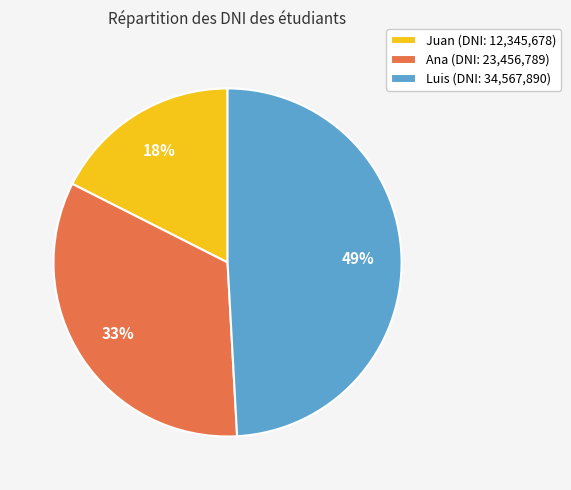

To the nearest percent, what is the average slice percentage?

33%